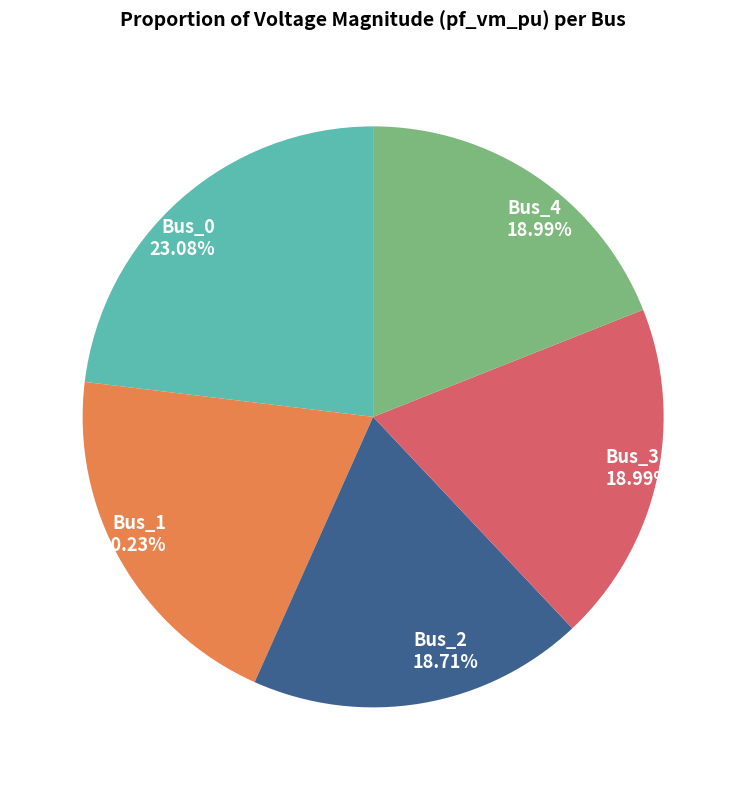

Does Bus_2 account for over 50% of the chart?

No